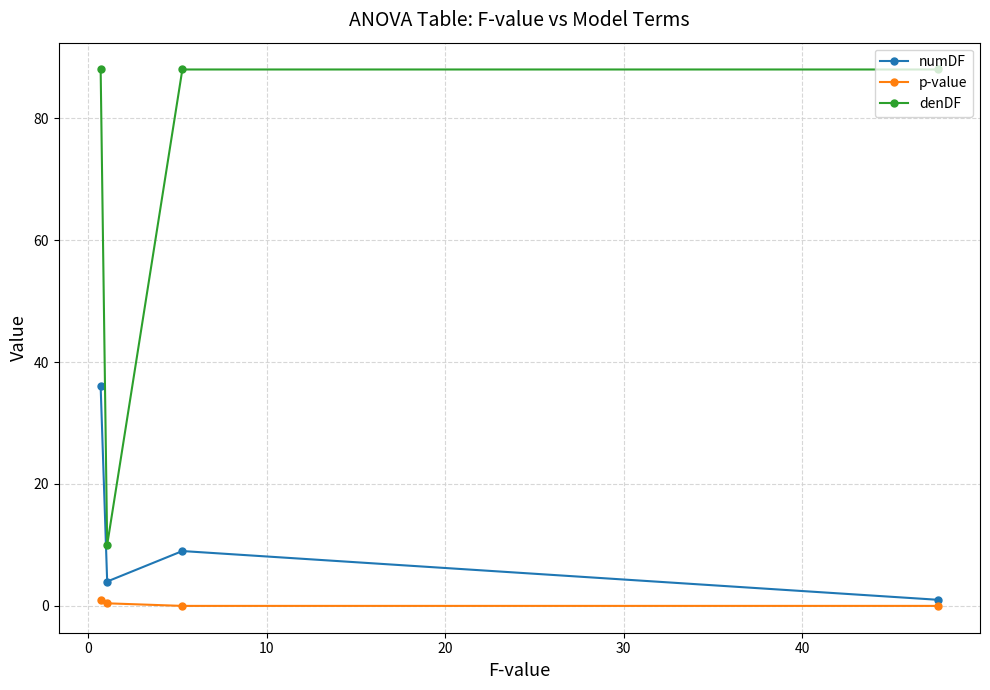

Which series has the widest spread of values?

denDF